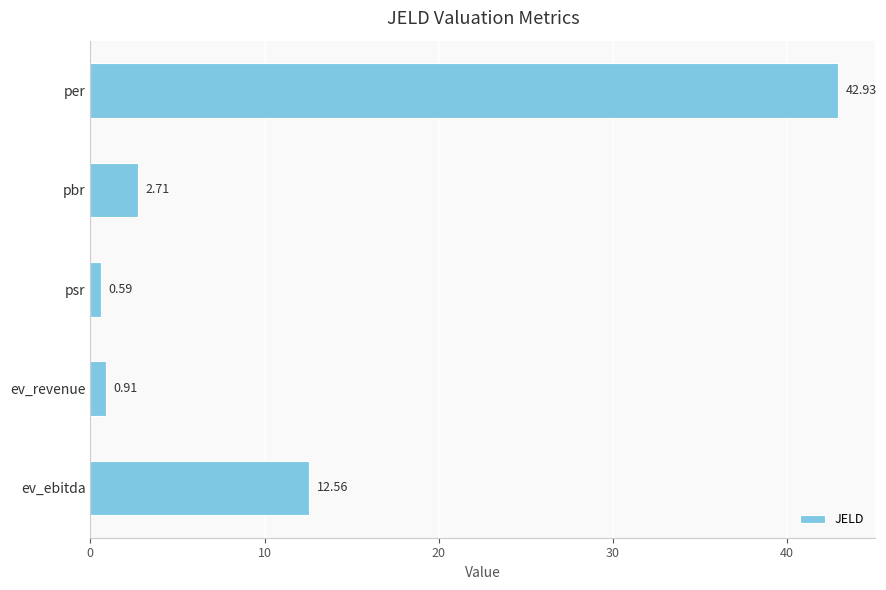

What is the change in value from per to psr?

-42.3